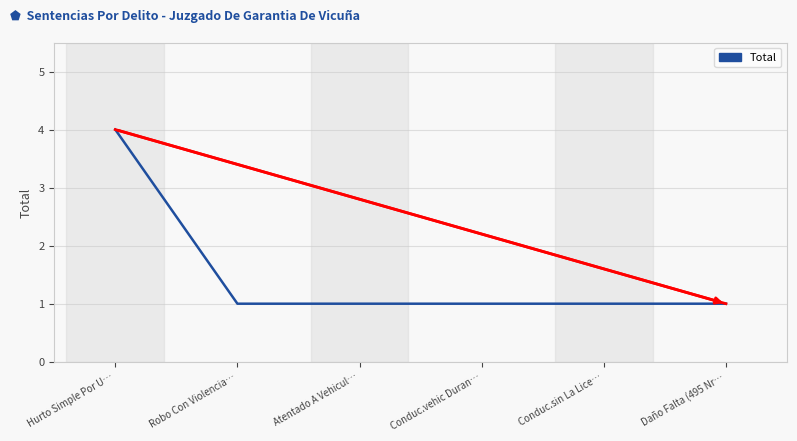

True or false: the data has more than 2 interior local peaks.

False